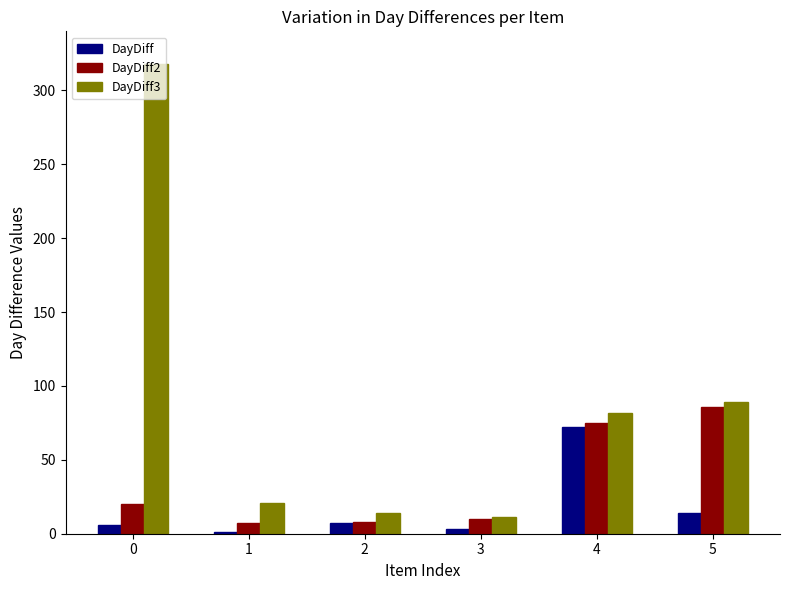

What is the spread (max minus min) of values at 1?

20